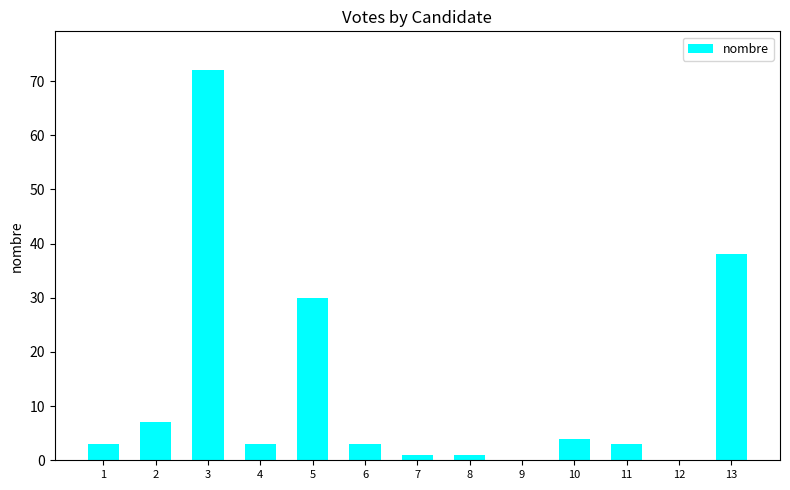

What is the sum of all values?

165